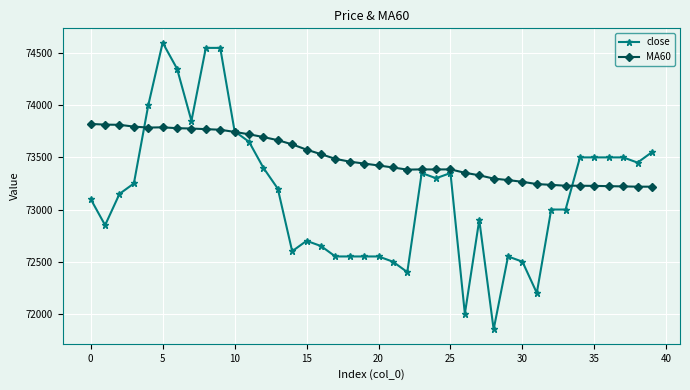

True or false: MA60 has more than 2 interior local peaks.

True